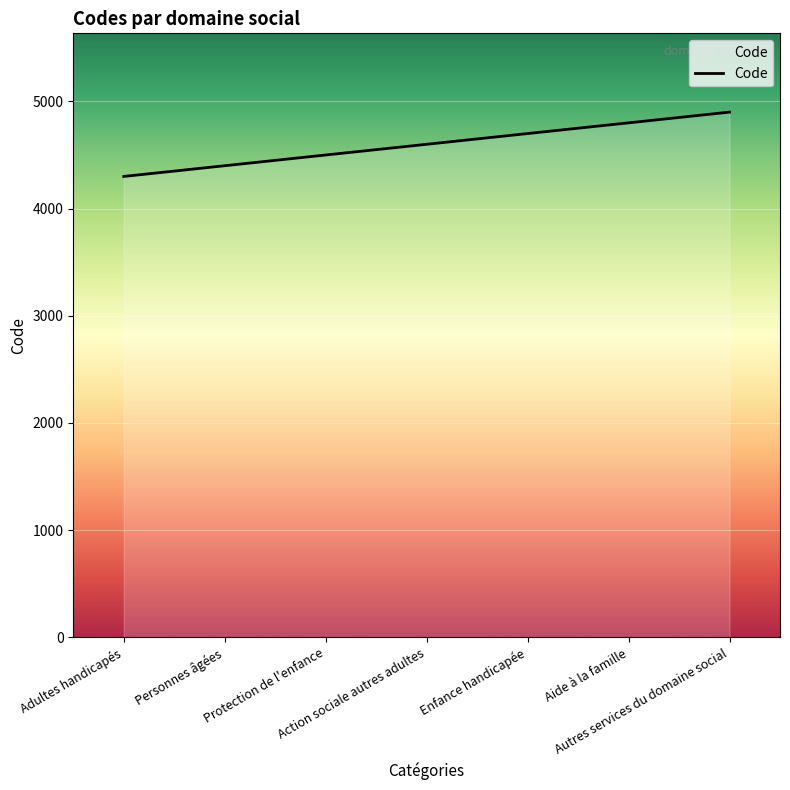

What is the smallest value displayed?

4300